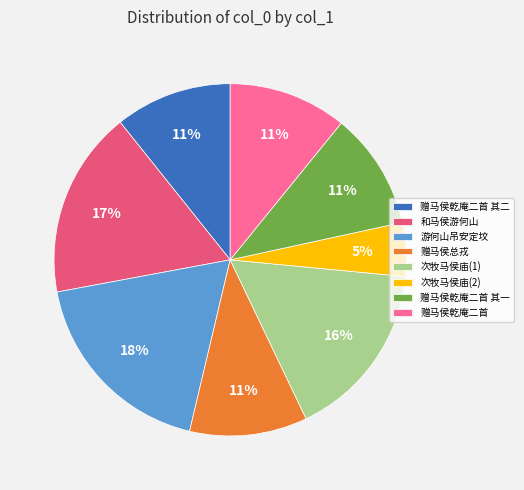

How many slices are in this pie chart?

8